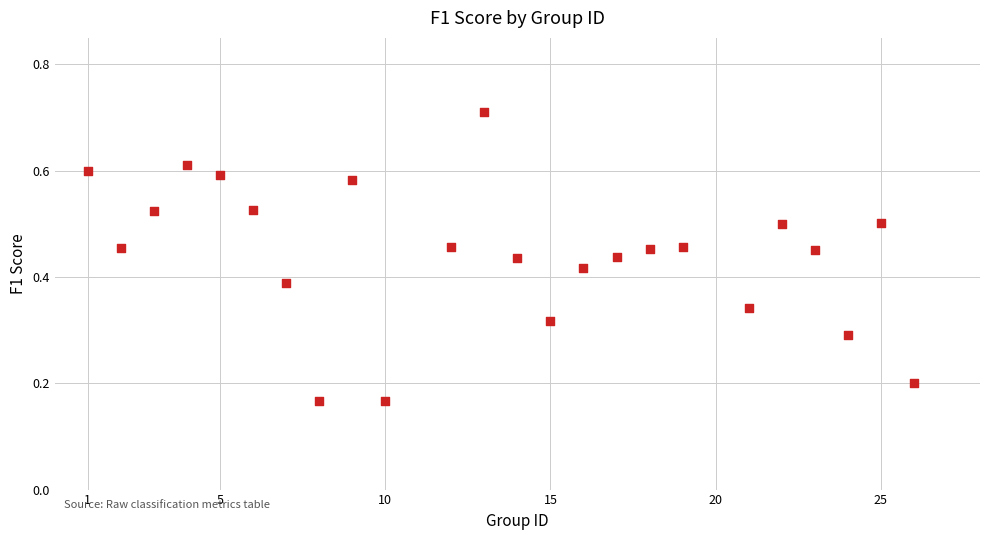

What is the range of X values (max minus min)?

25.0